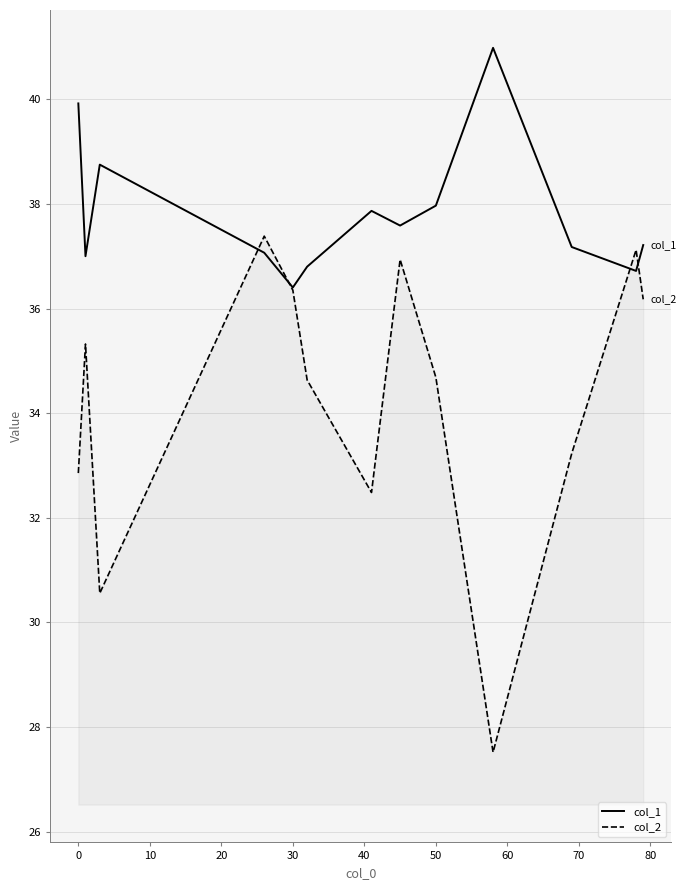

Rank the series by their maximum value, from lowest to highest.

col_2, col_1